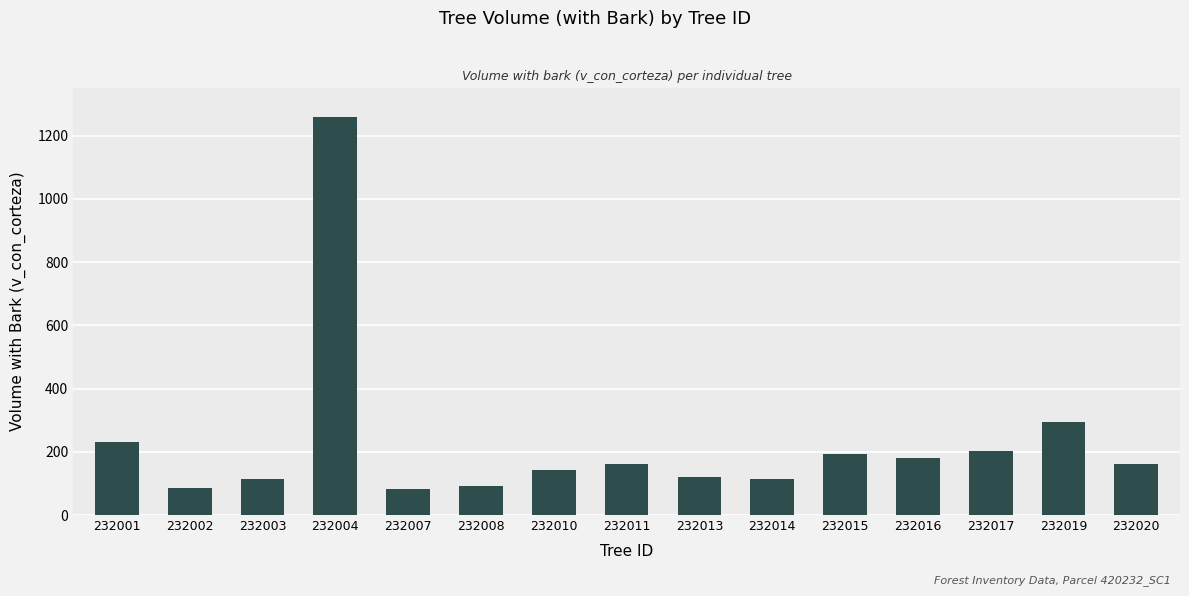

The chart shows a value of 47.0 at 232010. True or false?

False